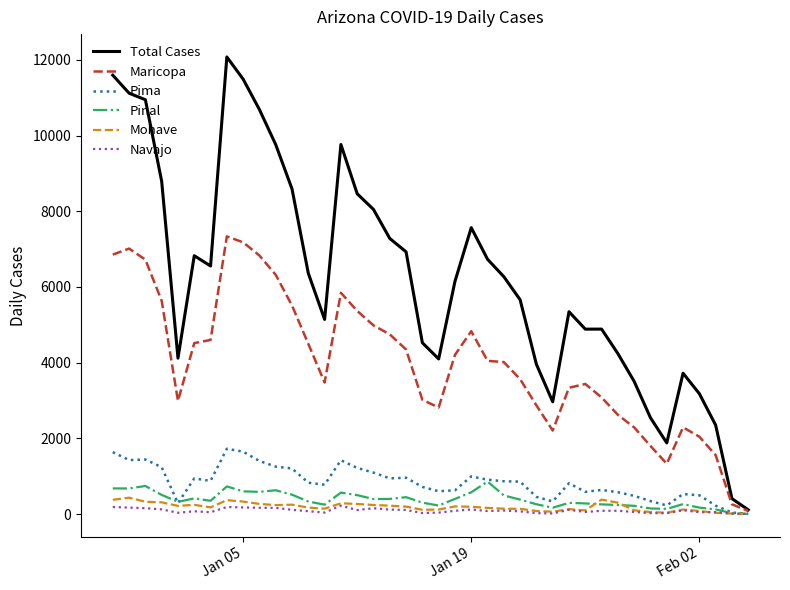

Which series has the largest range (max minus min)?

Total Cases